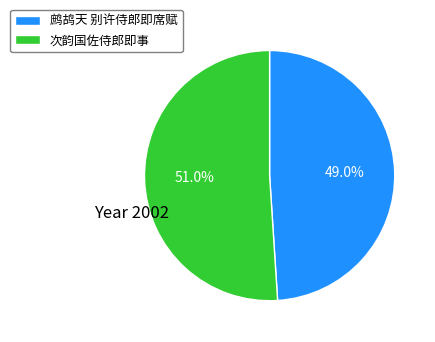

Which has a higher value, 次韵国佐侍郎即事 or 鹧鸪天 别许侍郎即席赋?

次韵国佐侍郎即事